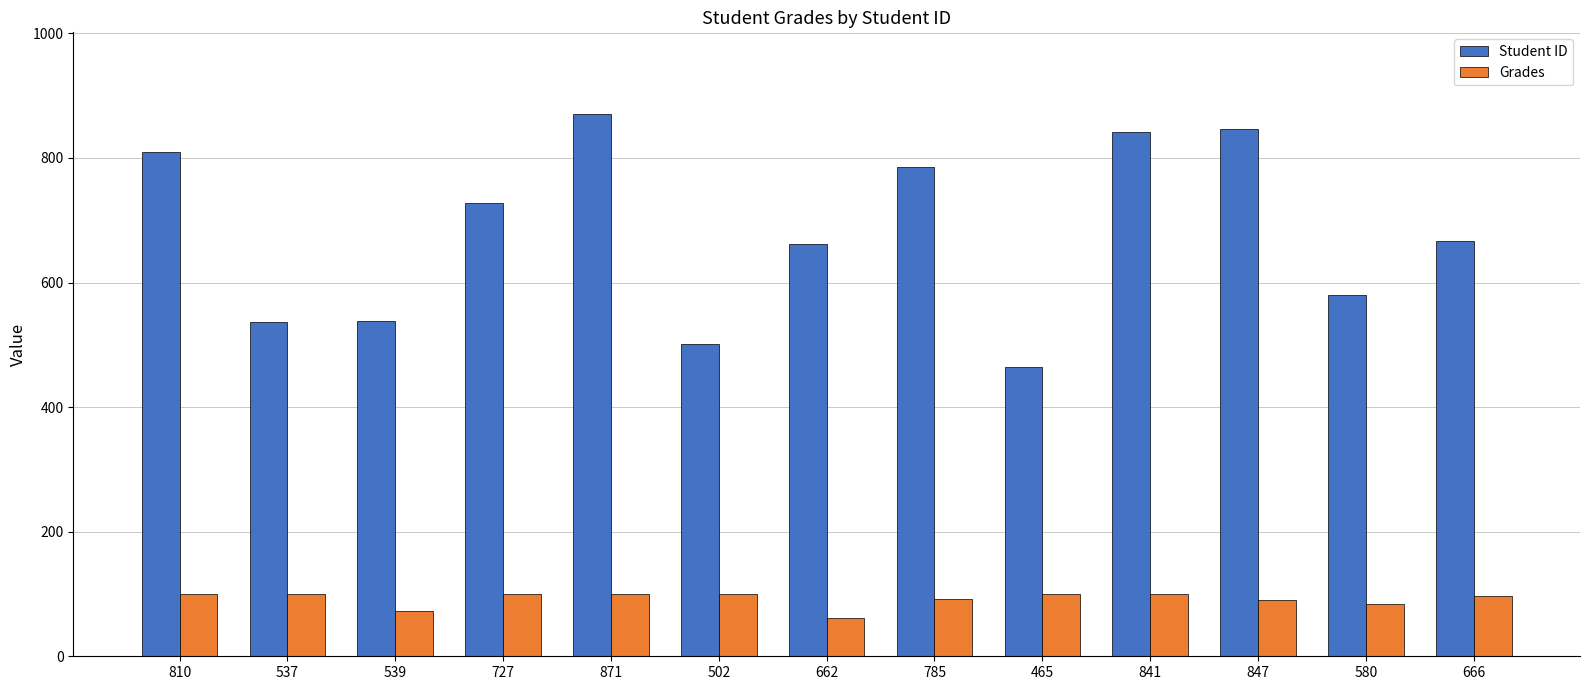

What is the sum of the Grades values at 465 and 871?

200.0